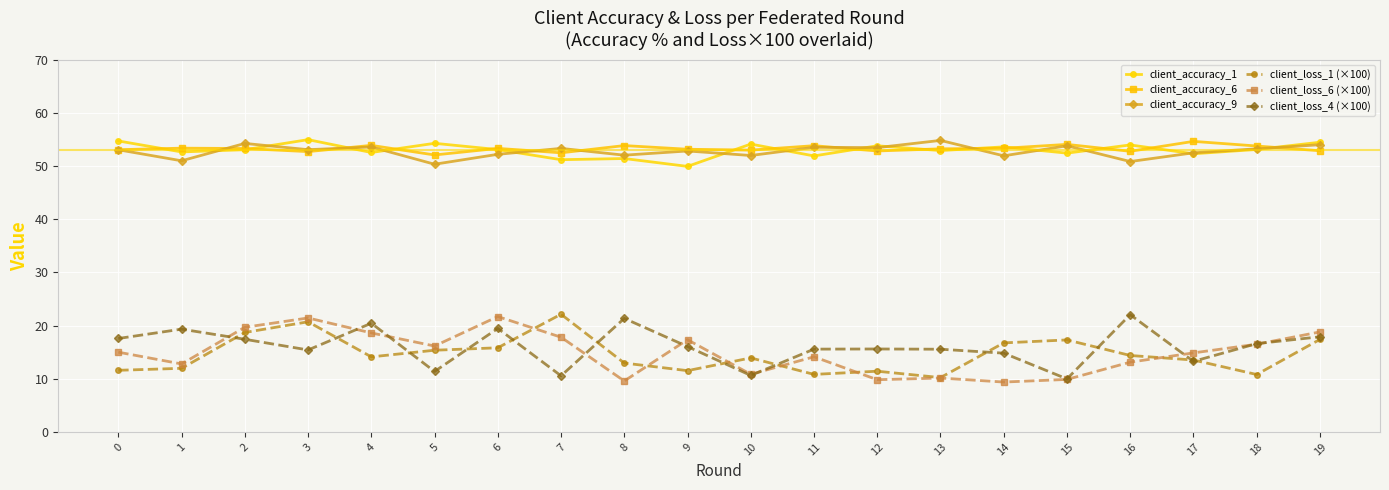

Which series changed the most between 7 and 13?

client_loss_1 (×100)